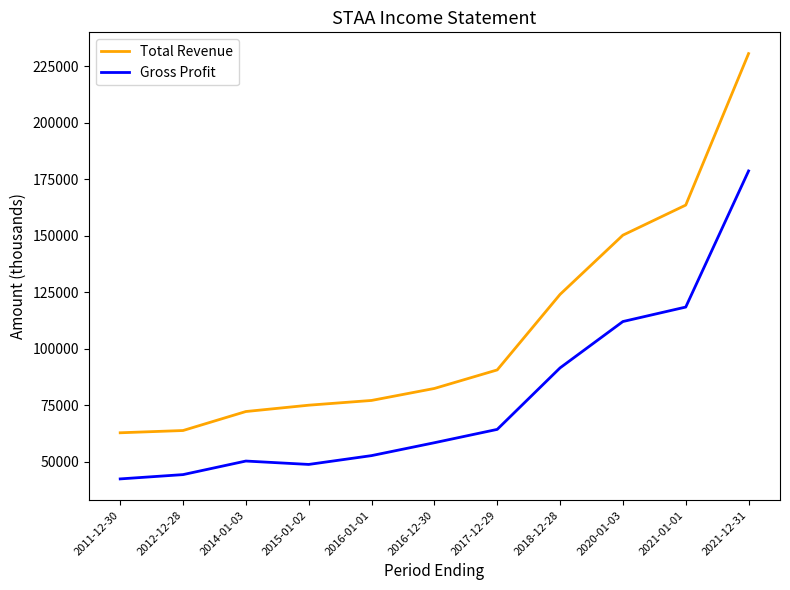

What is the average value of the Gross Profit series?

78336